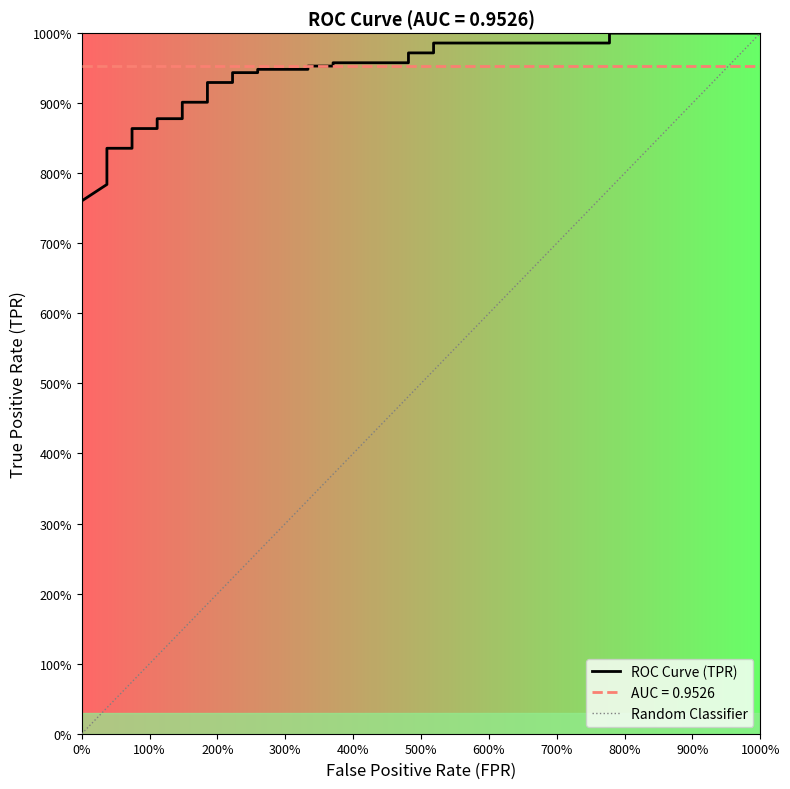

What is the greatest value displayed?

1.0